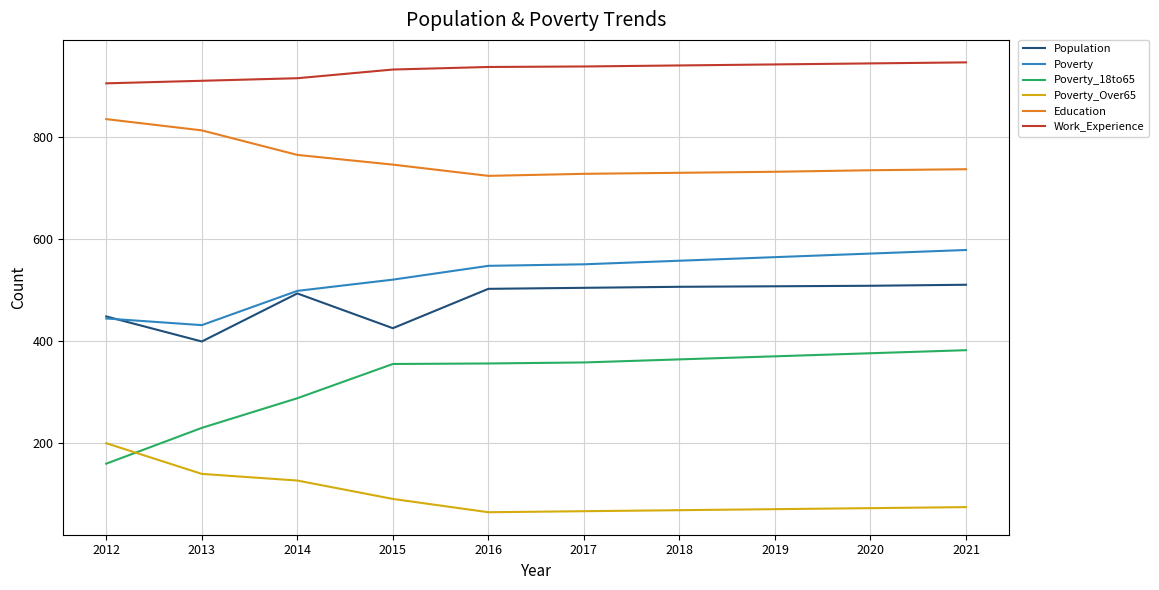

The value of Education at 2021 is 1056. True or false?

False